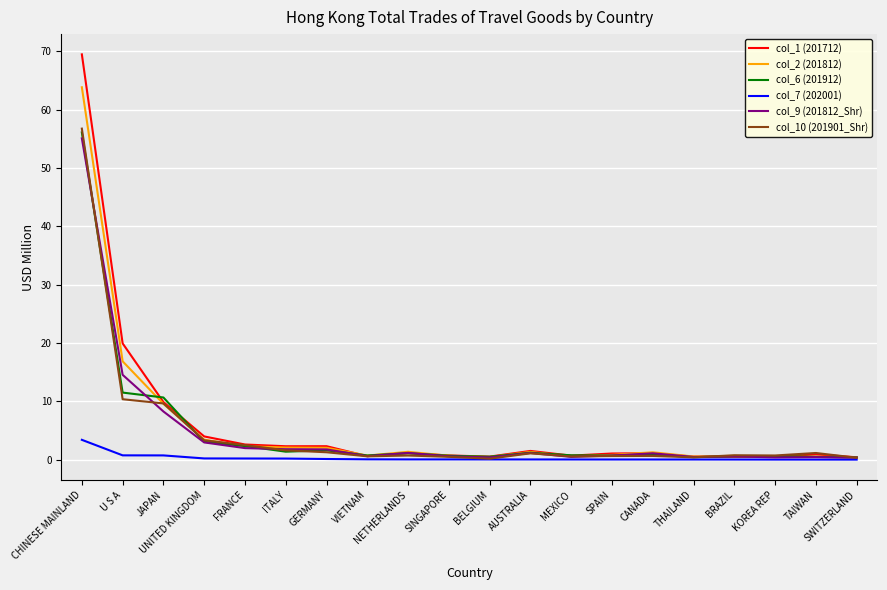

Is the value of col_1 (201712) at KOREA REP greater than the value of col_6 (201912) at JAPAN?

No